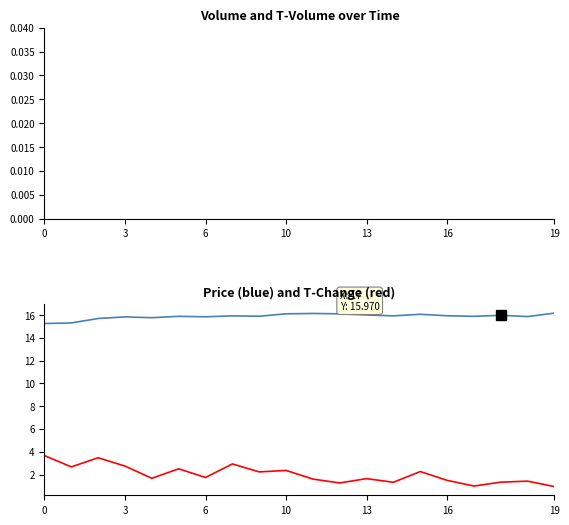

Reading left to right, transcribe all the data shown in this chart.

volume: 3.1	2.3	3.0	2.3	1.4	2.1	1.5	2.5	1.9	2.0	1.4	1.1	1.4	1.1	1.9	1.3	0.8	1.1	1.2	0.8
t_volume: 4.8	3.5	4.6	3.7	2.3	3.4	2.4	4.0	3.0	3.2	2.2	1.7	2.3	1.8	3.1	2.0	1.3	1.8	1.9	1.3
vol_alt: 3.1	2.3	3.0	2.3	1.4	2.1	1.5	2.5	1.9	2.0	1.4	1.1	1.4	1.1	1.9	1.3	0.8	1.1	1.2	0.8
tvol_alt: 4.8	3.5	4.6	3.7	2.3	3.4	2.4	4.0	3.0	3.2	2.2	1.7	2.3	1.8	3.1	2.0	1.3	1.8	1.9	1.3
price: 15.2	15.3	15.7	15.8	15.8	15.9	15.8	15.9	15.9	16.1	16.1	16.1	16.0	15.9	16.1	15.9	15.9	16.0	15.9	16.2
t_change: 3.7	2.7	3.5	2.7	1.7	2.5	1.7	2.9	2.2	2.4	1.6	1.3	1.6	1.3	2.3	1.5	1.0	1.3	1.4	0.9